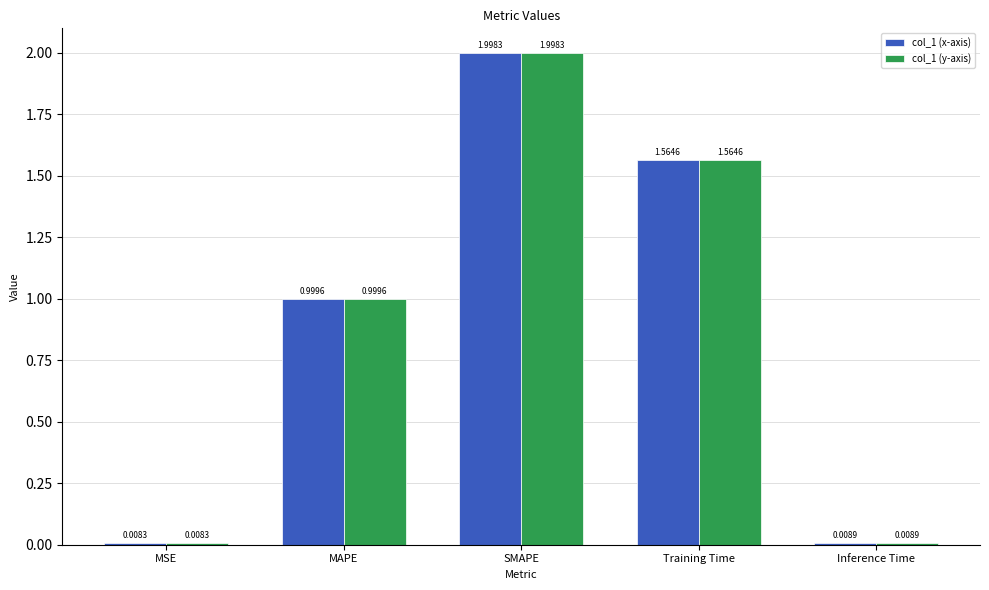

List the labels in order of col_1 (y-axis) value, largest first.

SMAPE, Training Time, MAPE, Inference Time, MSE